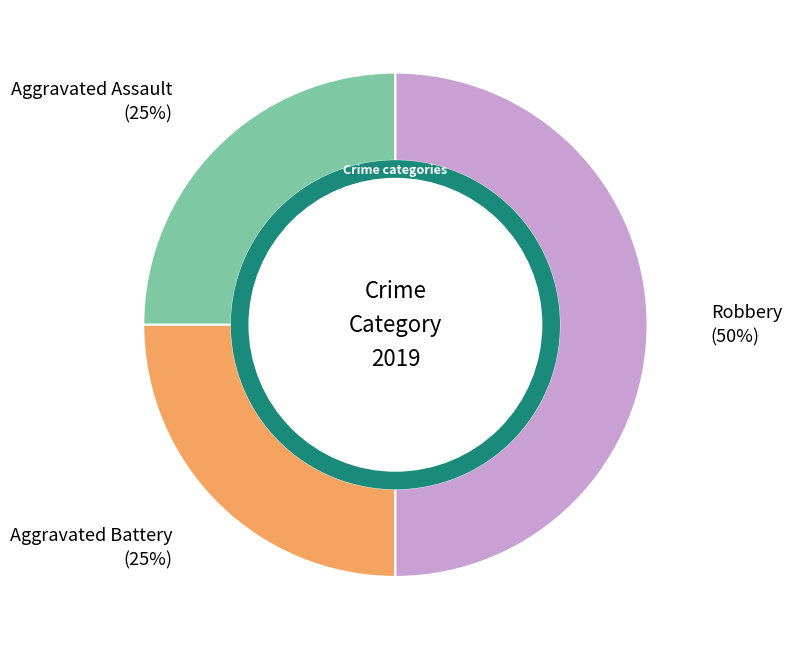

Between Aggravated Battery and Robbery, which is larger?

Robbery